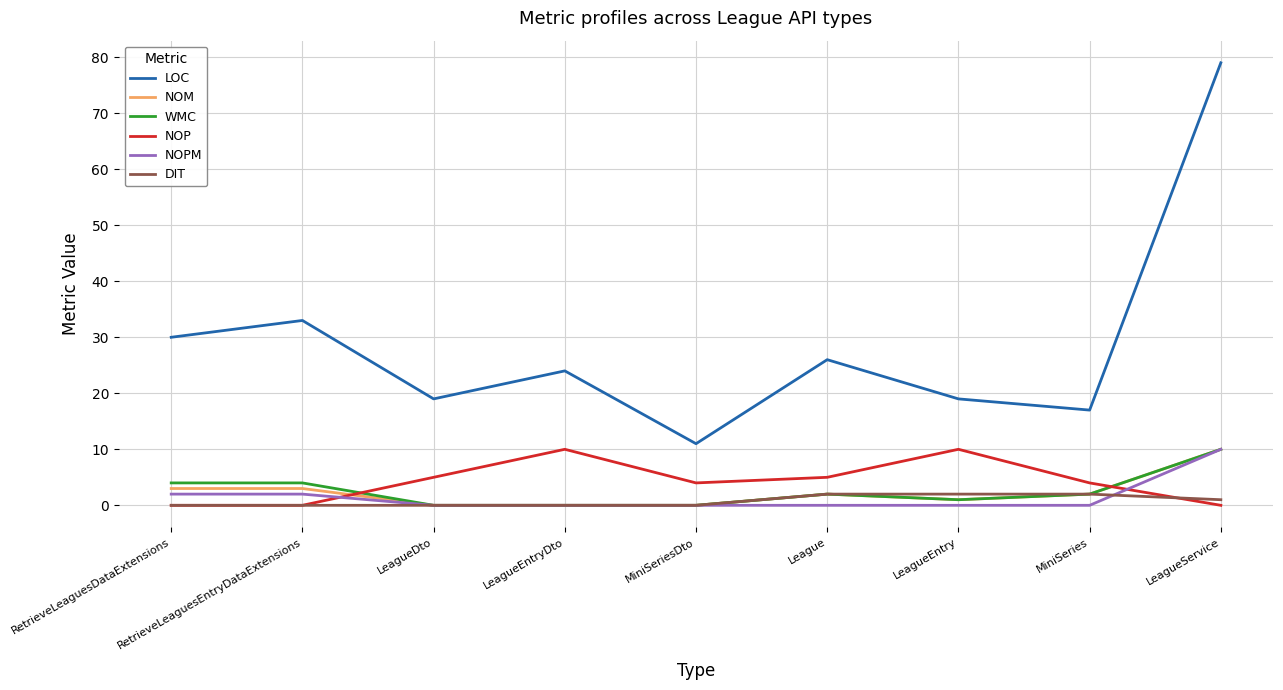

Where is LOC nearest to the value 45?

RetrieveLeaguesEntryDataExtensions